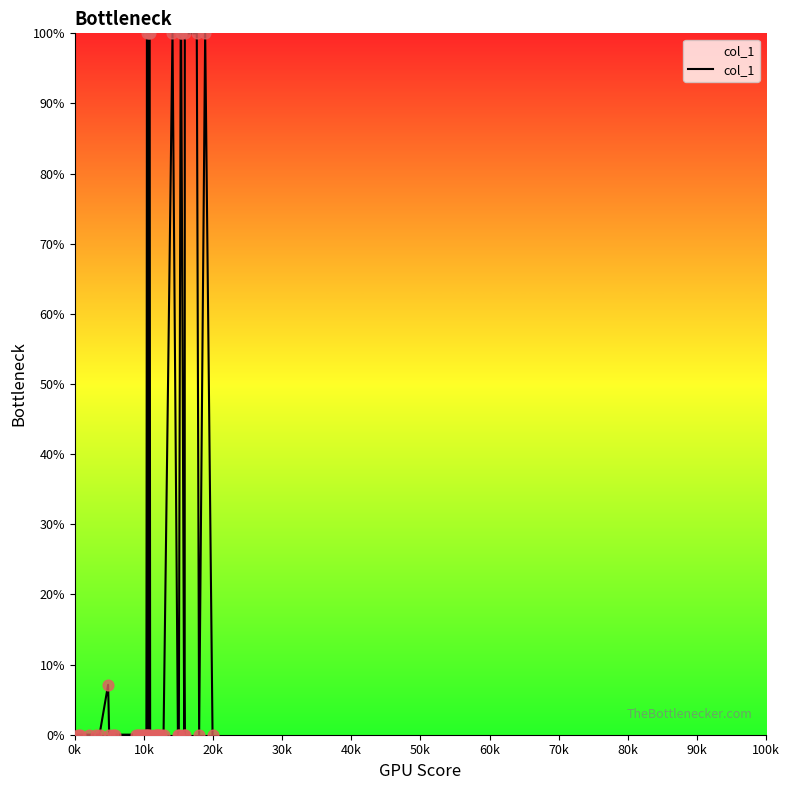

What is the greatest value displayed?

100.0